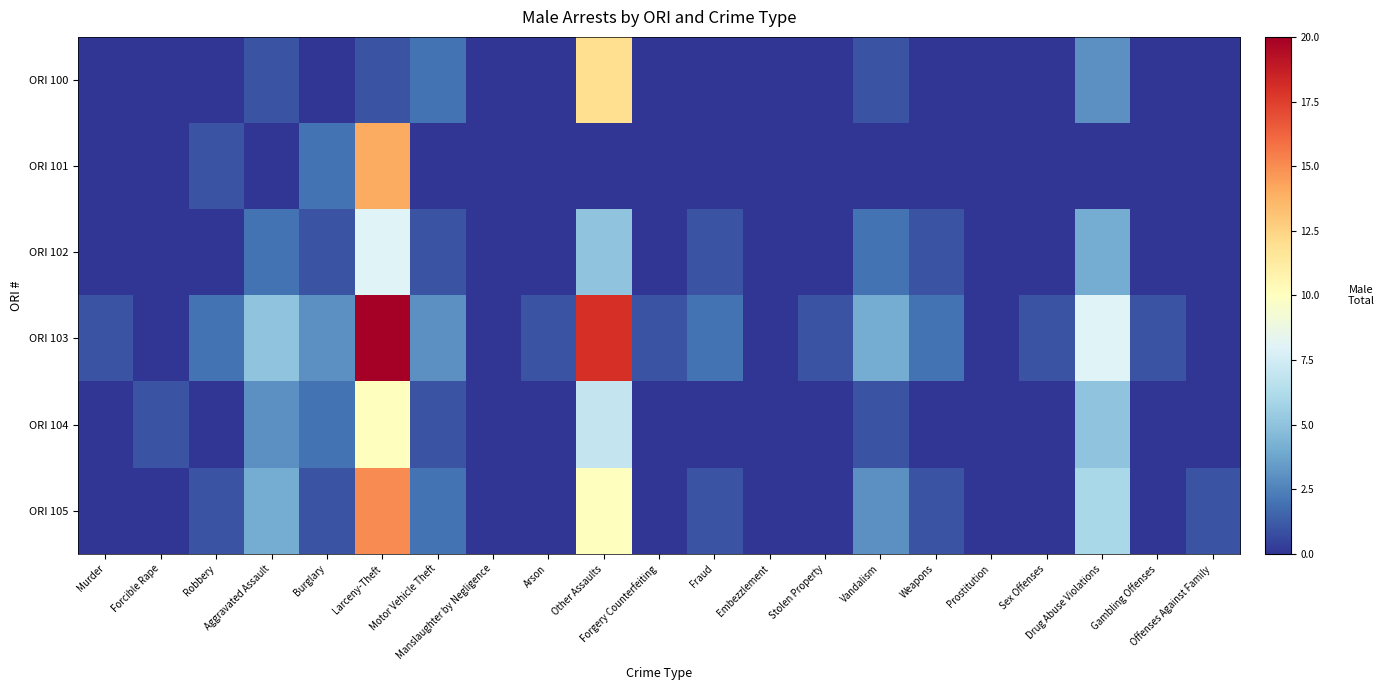

Which series changed the most between Robbery and Weapons?

ORI 101